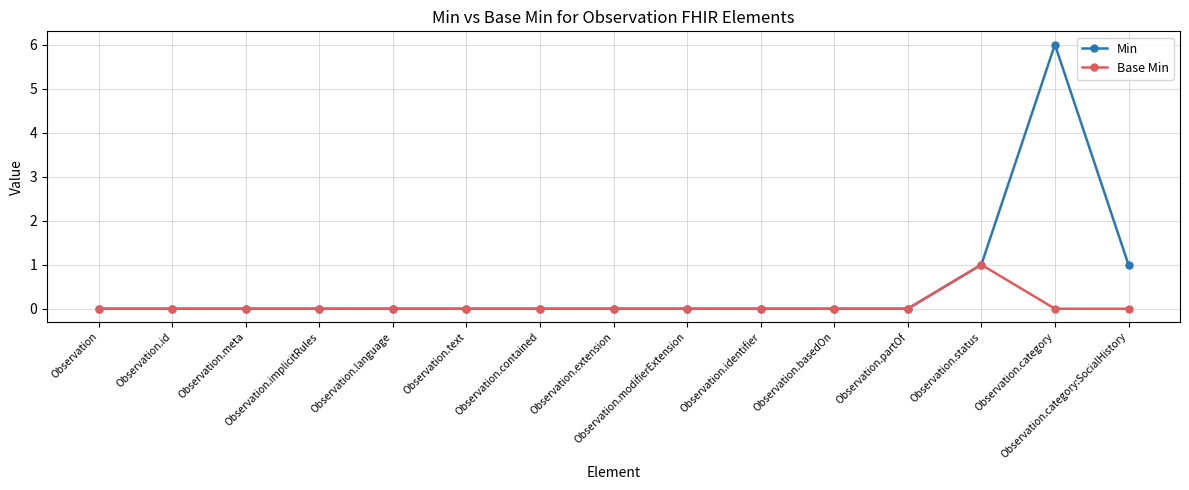

Reading left to right, list all the values displayed in this chart.

Min: Observation=0	Observation.id=0	Observation.meta=0	Observation.implicitRules=0	Observation.language=0	Observation.text=0	Observation.contained=0	Observation.extension=0	Observation.modifierExtension=0	Observation.identifier=0	Observation.basedOn=0	Observation.partOf=0	Observation.status=1	Observation.category=6	Observation.category:SocialHistory=1
Base Min: Observation=0	Observation.id=0	Observation.meta=0	Observation.implicitRules=0	Observation.language=0	Observation.text=0	Observation.contained=0	Observation.extension=0	Observation.modifierExtension=0	Observation.identifier=0	Observation.basedOn=0	Observation.partOf=0	Observation.status=1	Observation.category=0	Observation.category:SocialHistory=0